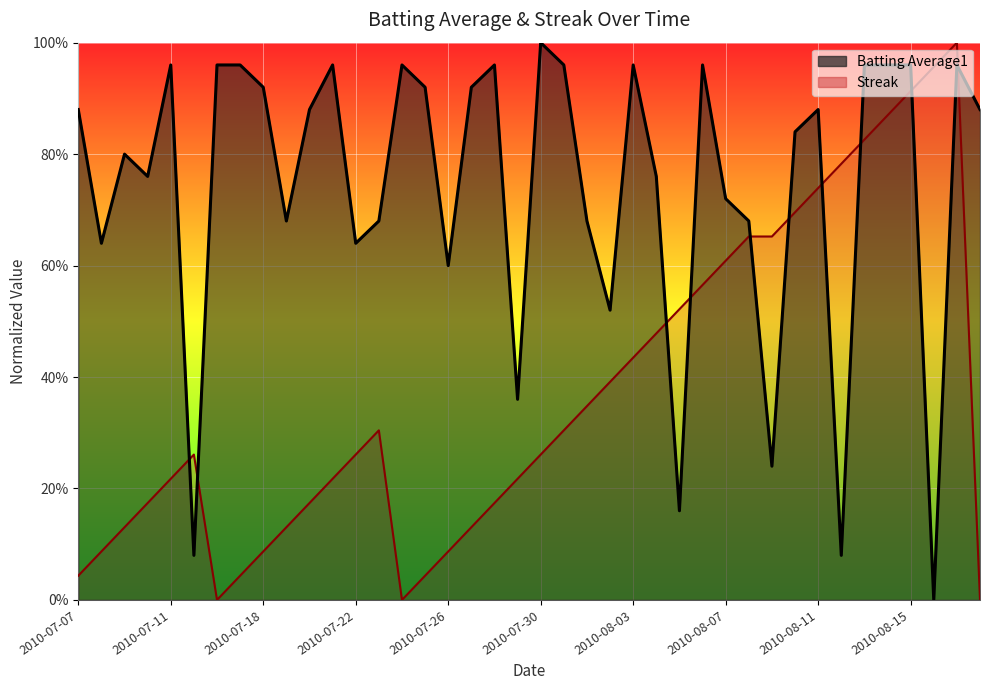

True or false: Streak has a value of 0.6 at 2010-08-06.

True